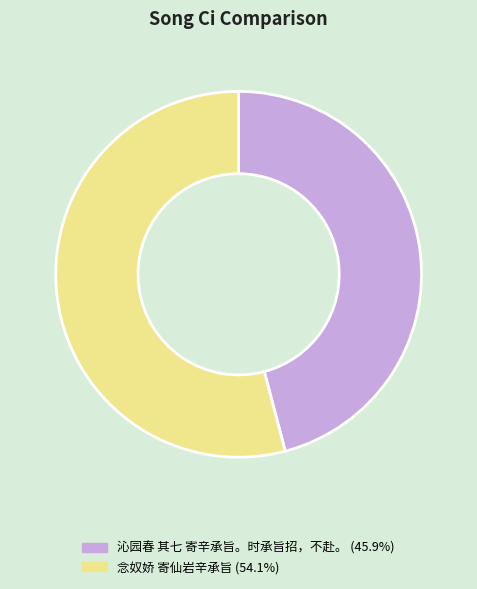

What is the ratio of the value at 念奴娇 寄仙岩辛承旨 to the value at 沁园春 其七 寄辛承旨。时承旨招，不赴。?

1.2